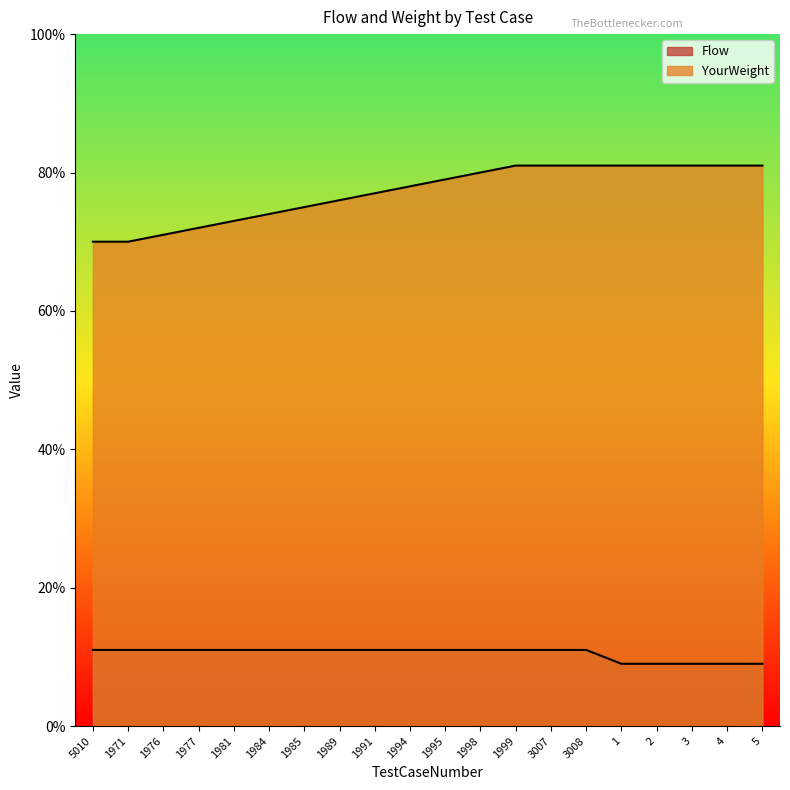

True or false: Flow and YourWeight intersect in this chart.

False